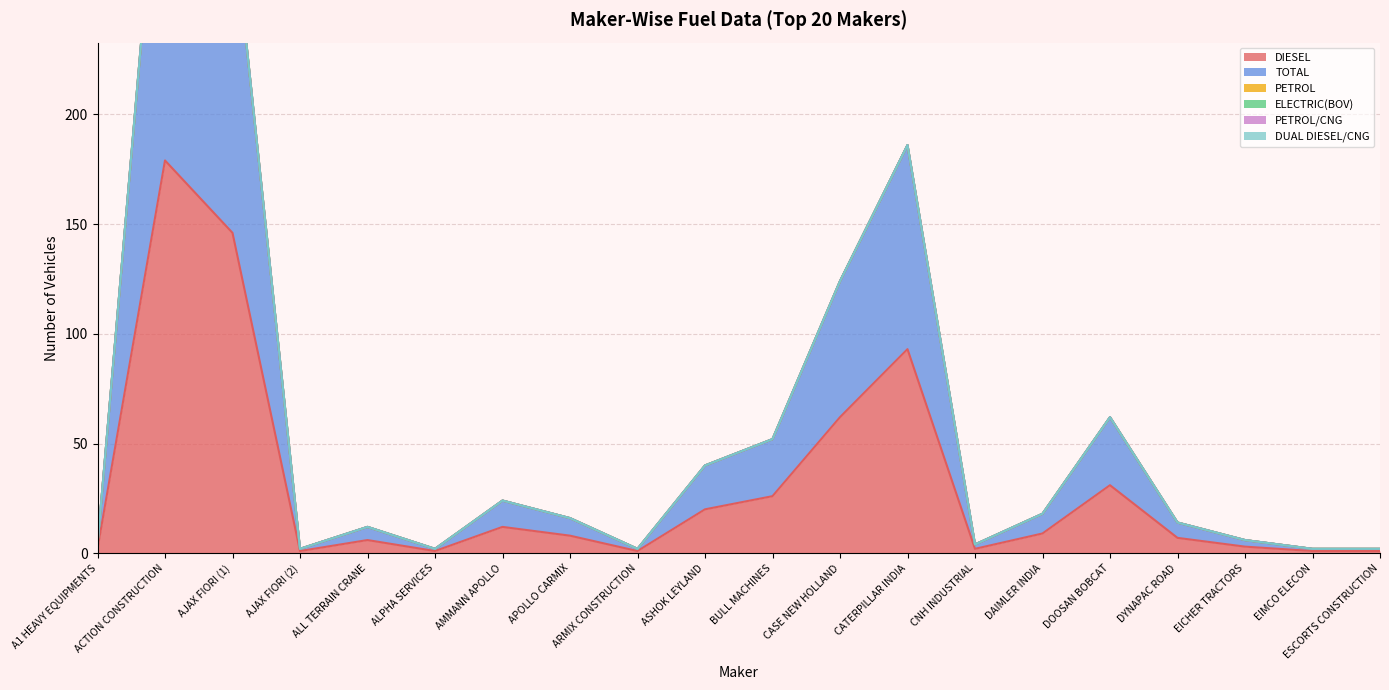

At A1 HEAVY EQUIPMENTS, list the series in order from largest to smallest.

DIESEL, TOTAL, PETROL, ELECTRIC(BOV), PETROL/CNG, DUAL DIESEL/CNG